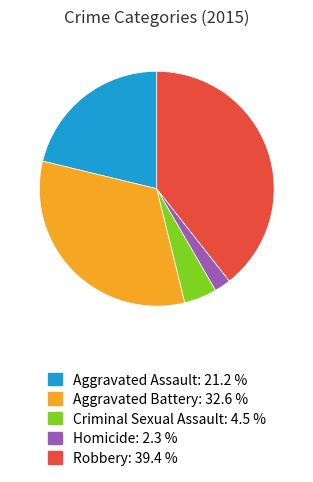

How many segments does this pie chart have?

5